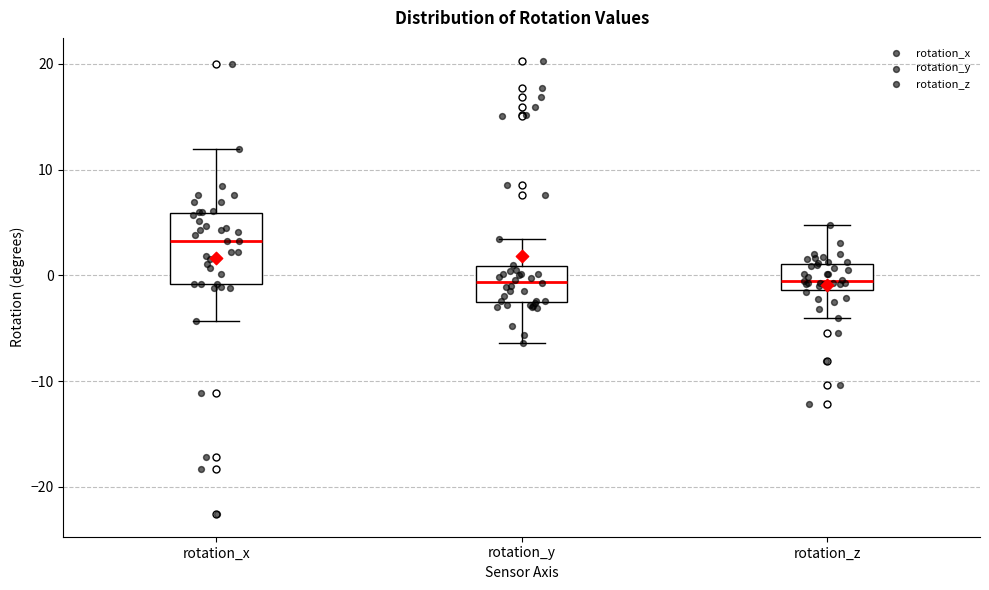

Where does the lower whisker of the box for rotation_y end on the y-axis? The values are not printed on the chart, so give them approximately, as read against the axis.

-6